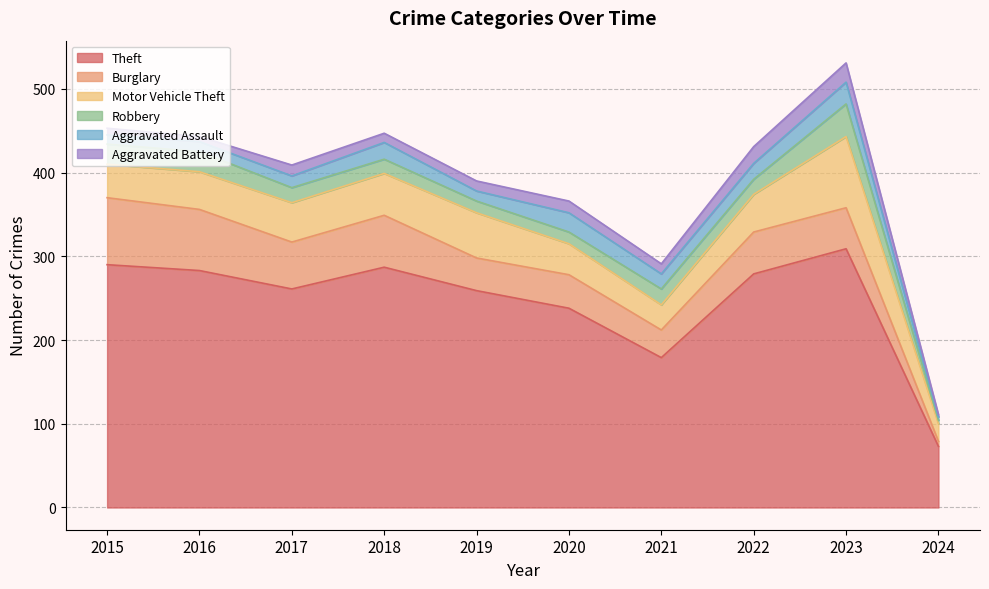

Which label corresponds to the smallest value in the chart?

2024